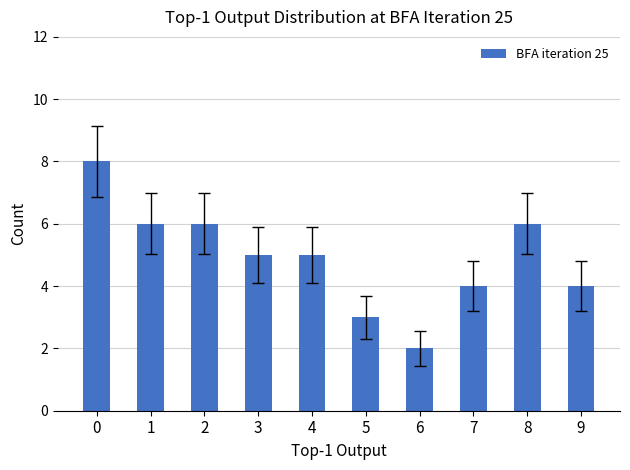

Are the bars horizontal?

No